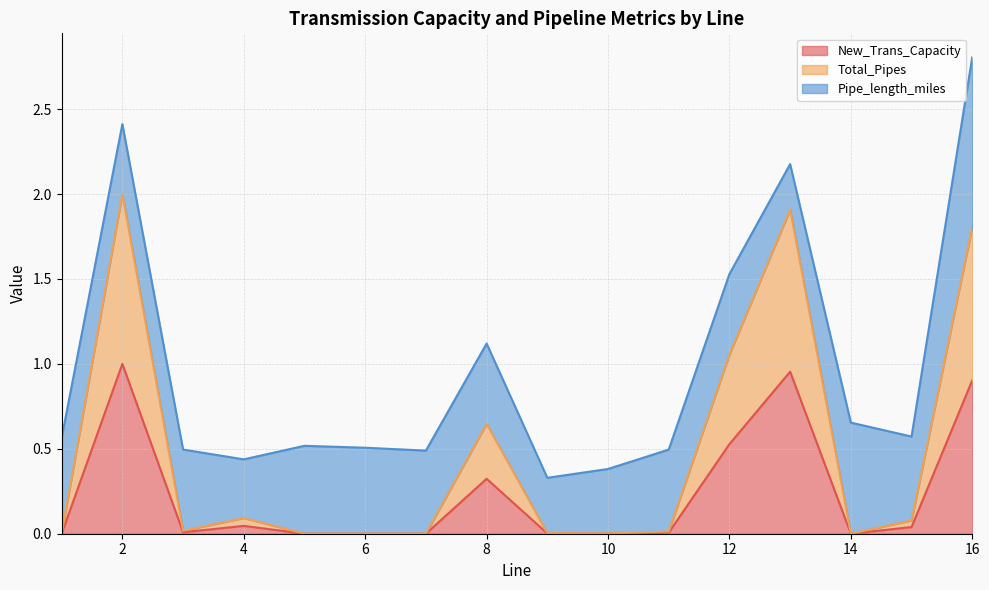

Which series changed the most between 5 and 12?

Total_Pipes